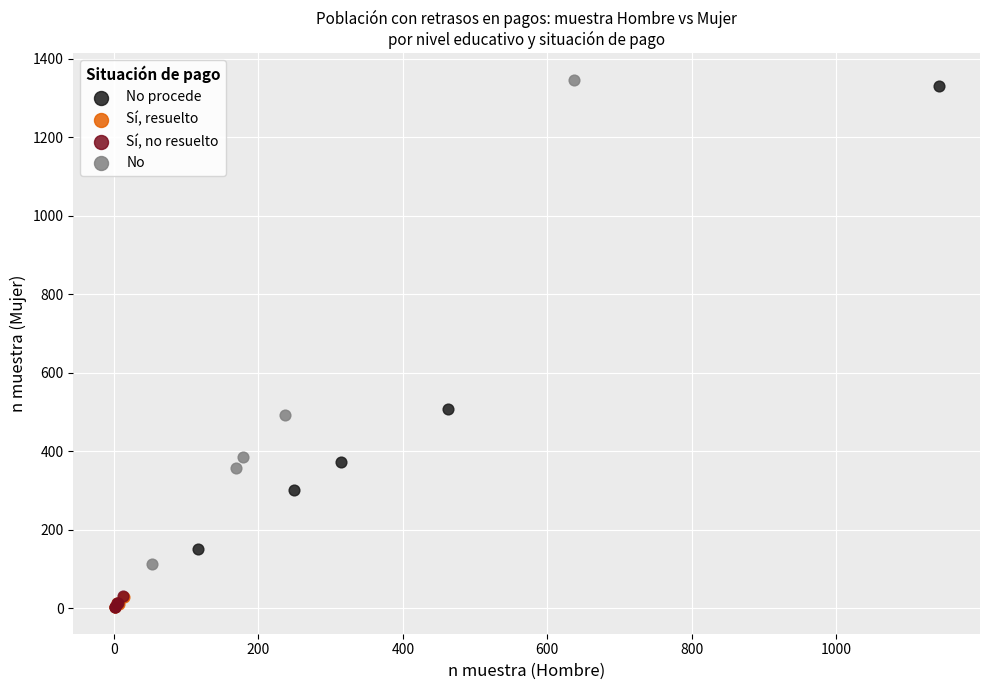

Which series has the widest spread of Y values?

No